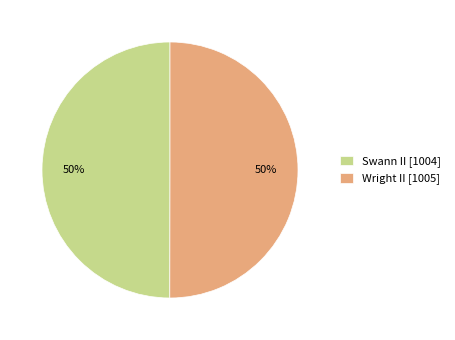

To the nearest percent, what is the average slice percentage?

50%